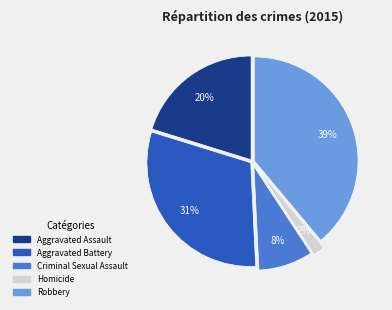

How many slices are in this pie chart?

5